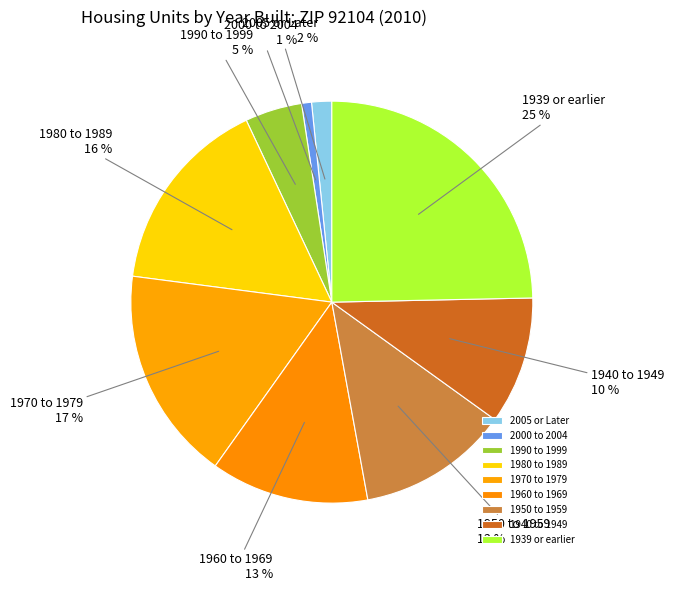

Which category has the smallest portion of the pie?

2000 to 2004